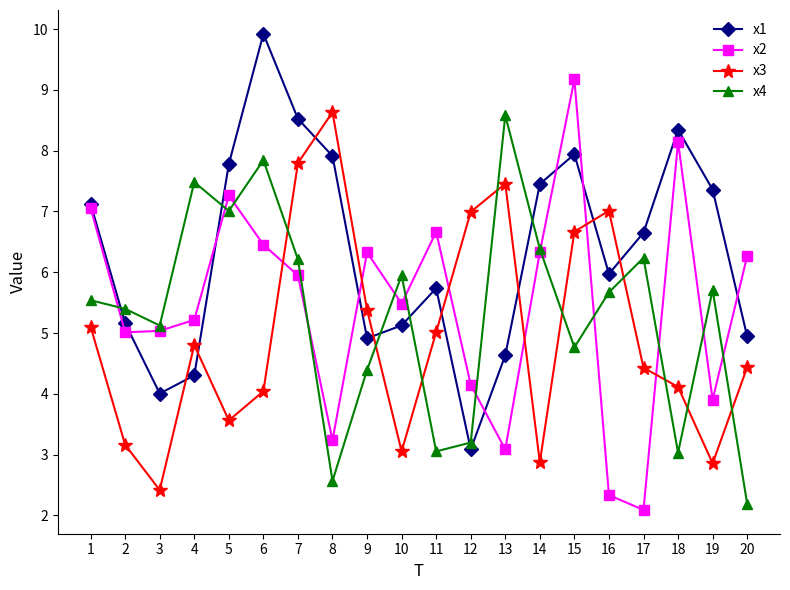

How many interior local valleys does the x4 series have?

6